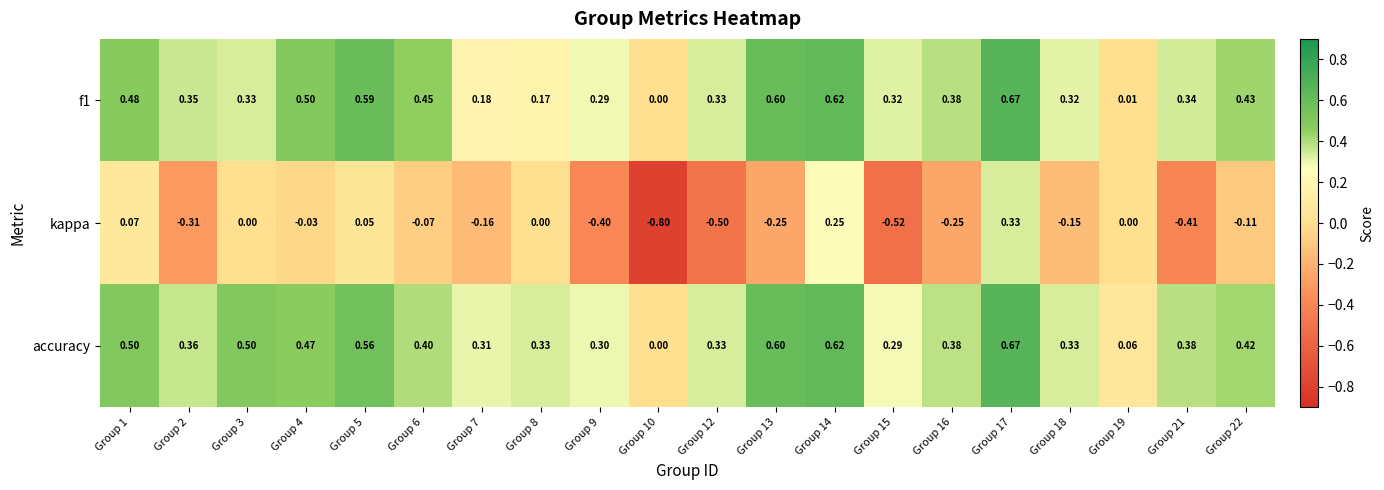

Which series has the largest total across all categories?

accuracy